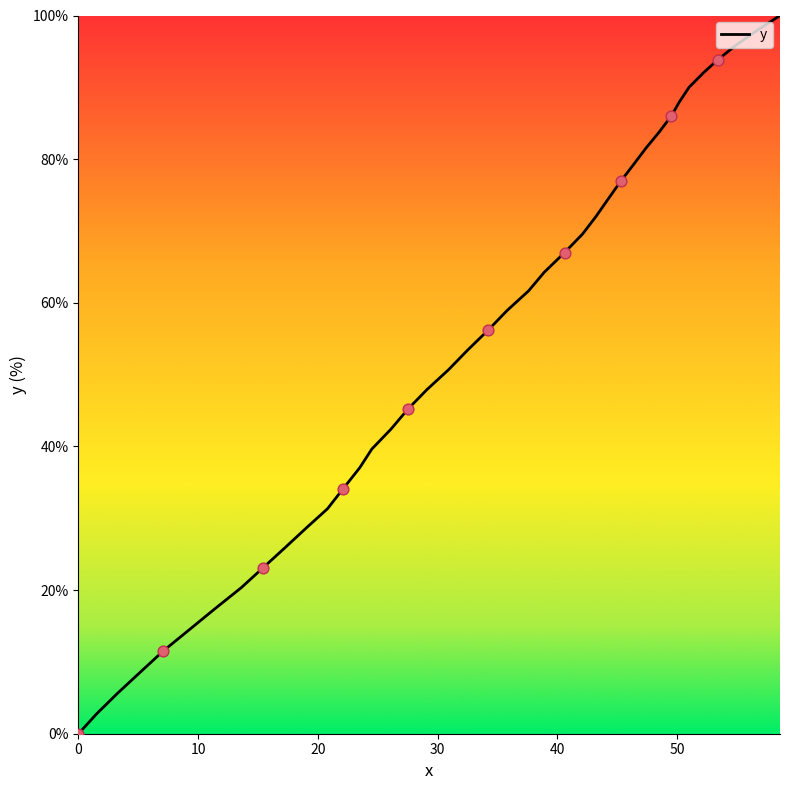

What is the greatest value displayed?

100.0